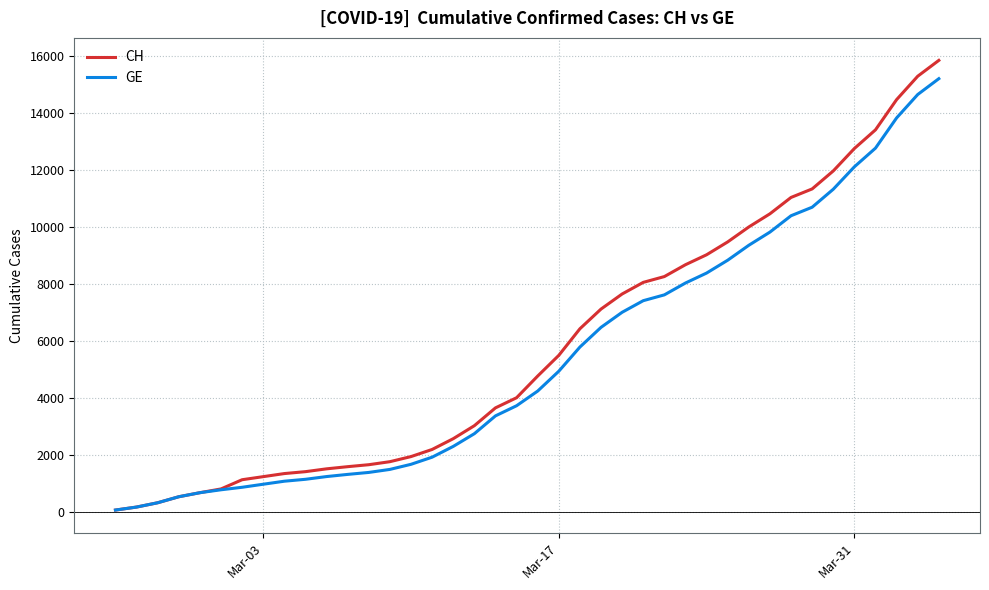

Which series has the largest range (max minus min)?

CH